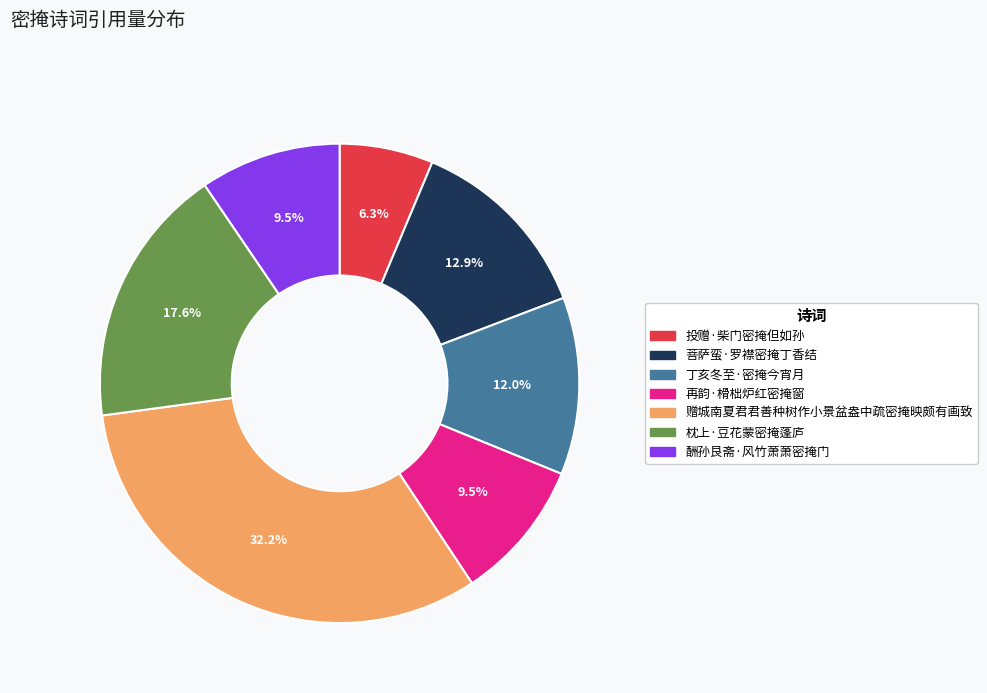

How many slices are in this pie chart?

7